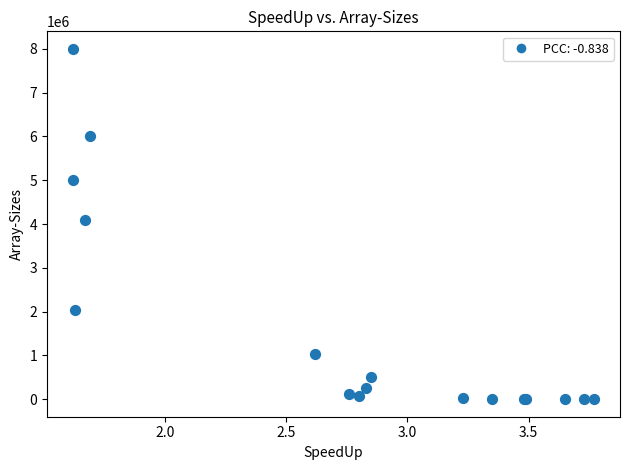

What Y value in the scatter plot is closest to 4000500?

4096000